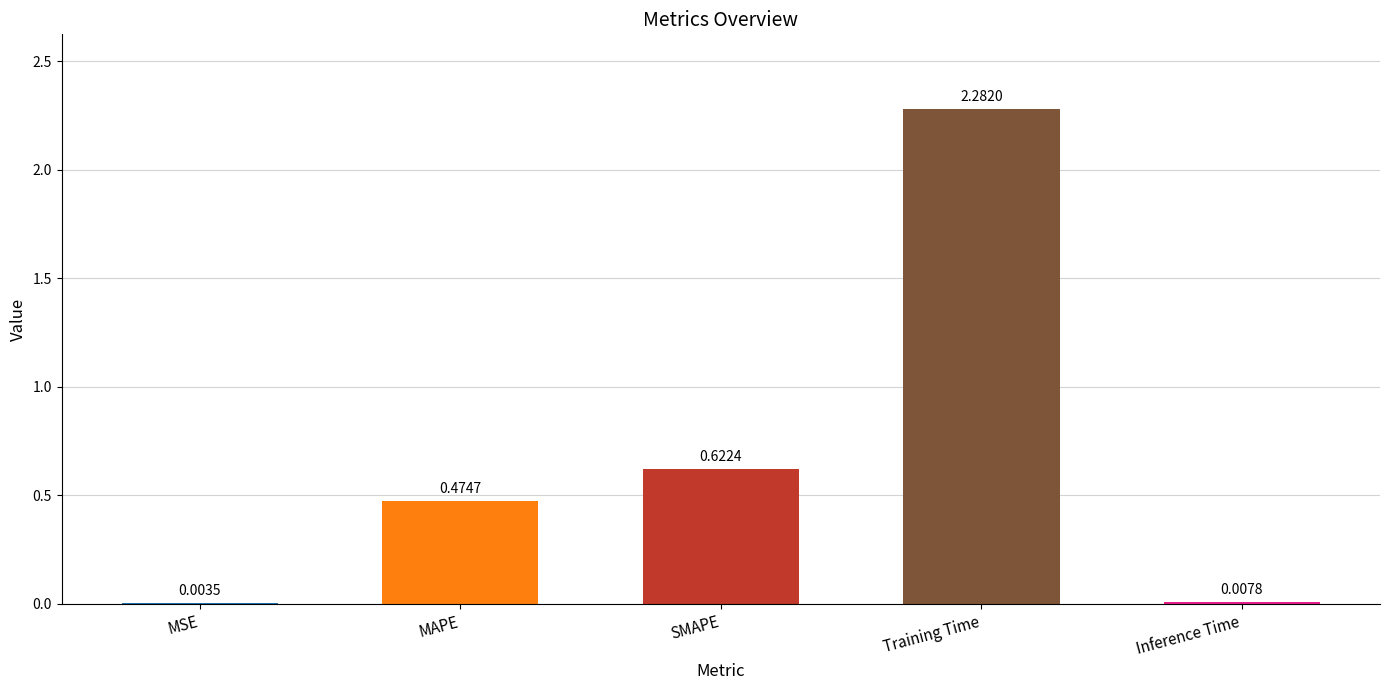

Between SMAPE and Training Time, which is larger?

Training Time